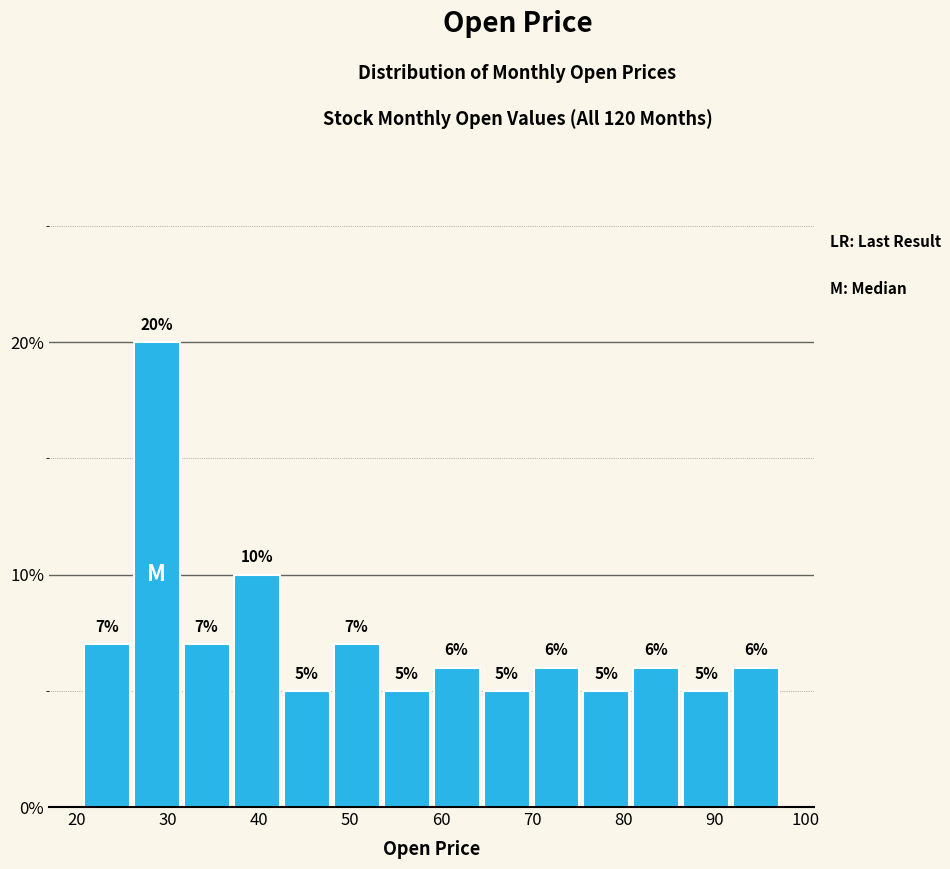

Which range on the x-axis has the tallest bar?

26 to 32